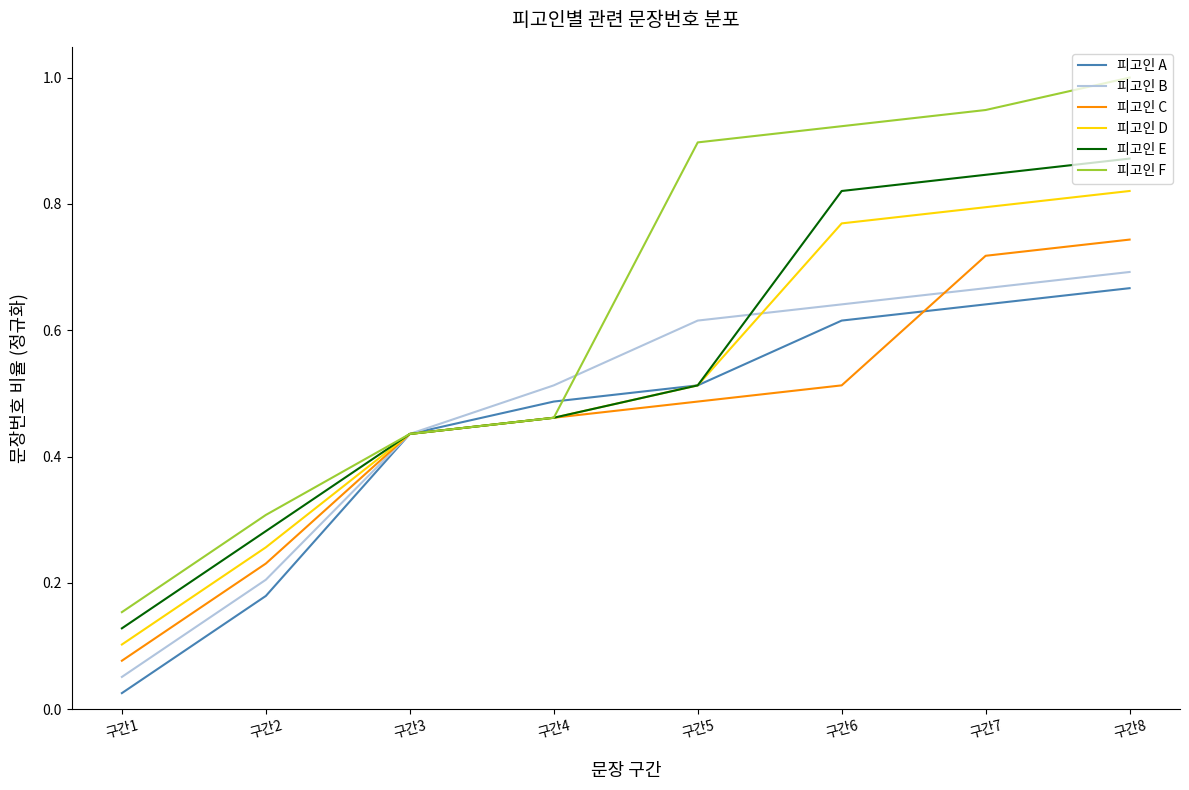

Between 구간6 and 구간7, which series saw the biggest shift?

피고인 C